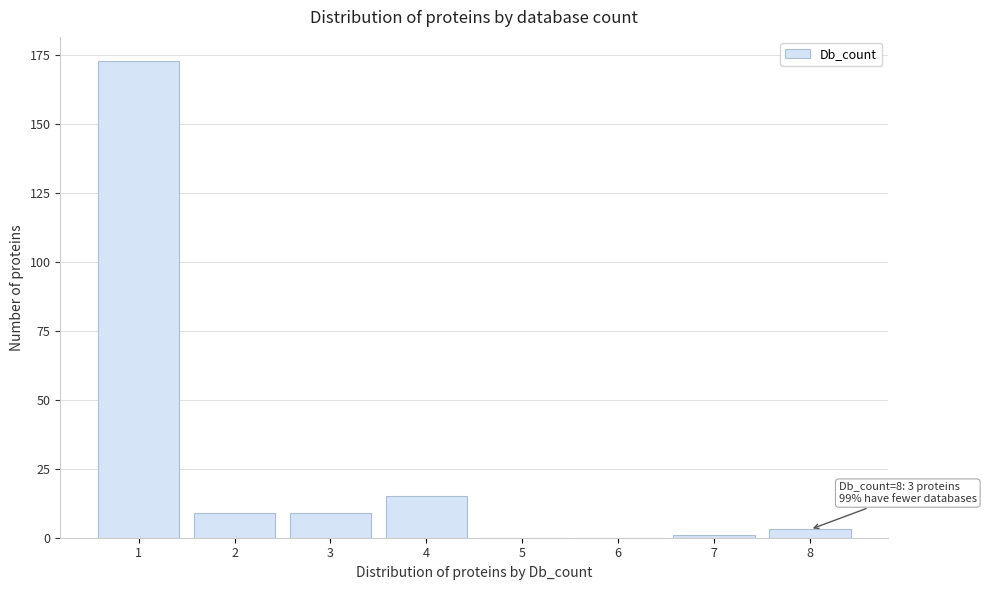

Reading left to right, extract all data points from this chart.

1=173	2=9	3=9	4=15	5=0	6=0	7=1	8=3